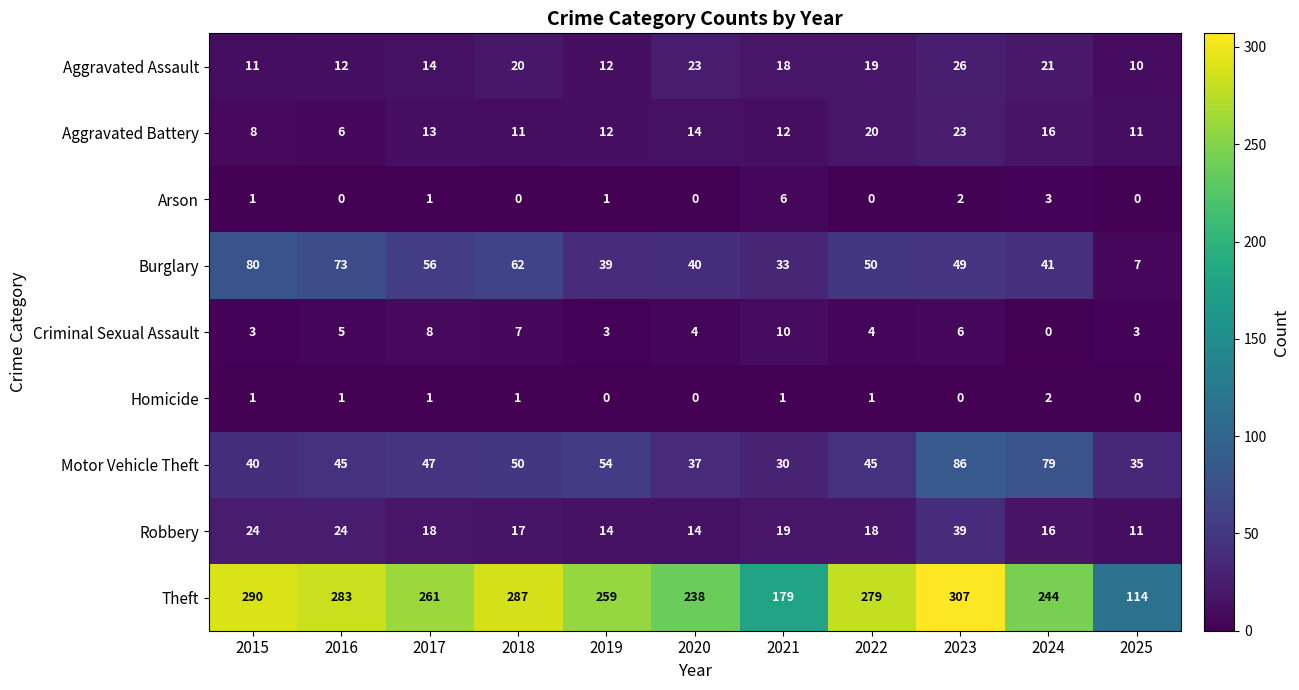

How many series are shown in this chart?

9